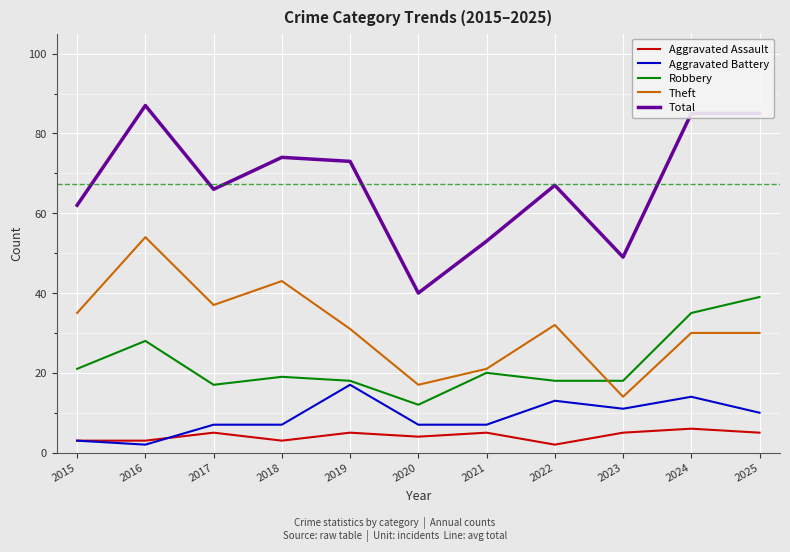

Which series has the largest range (max minus min)?

Total